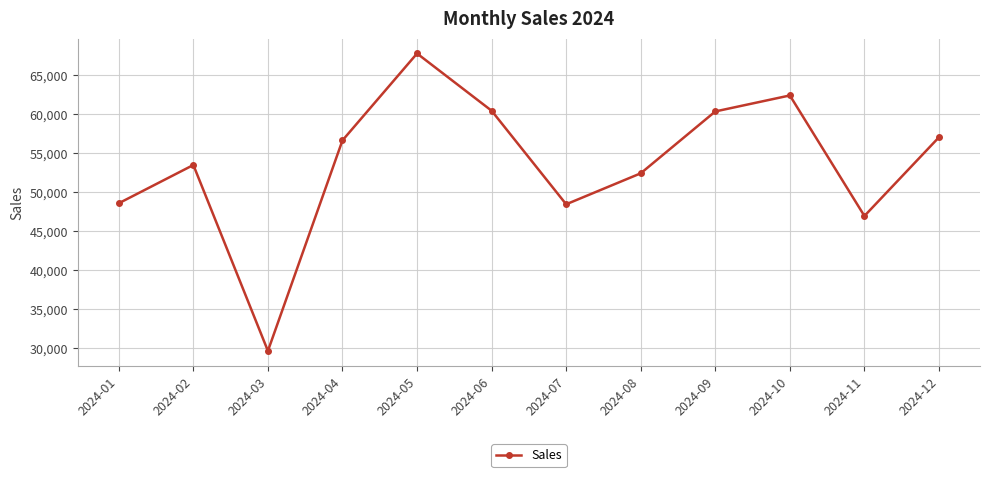

What is the change in value from 2024-10 to 2024-11?

-15441